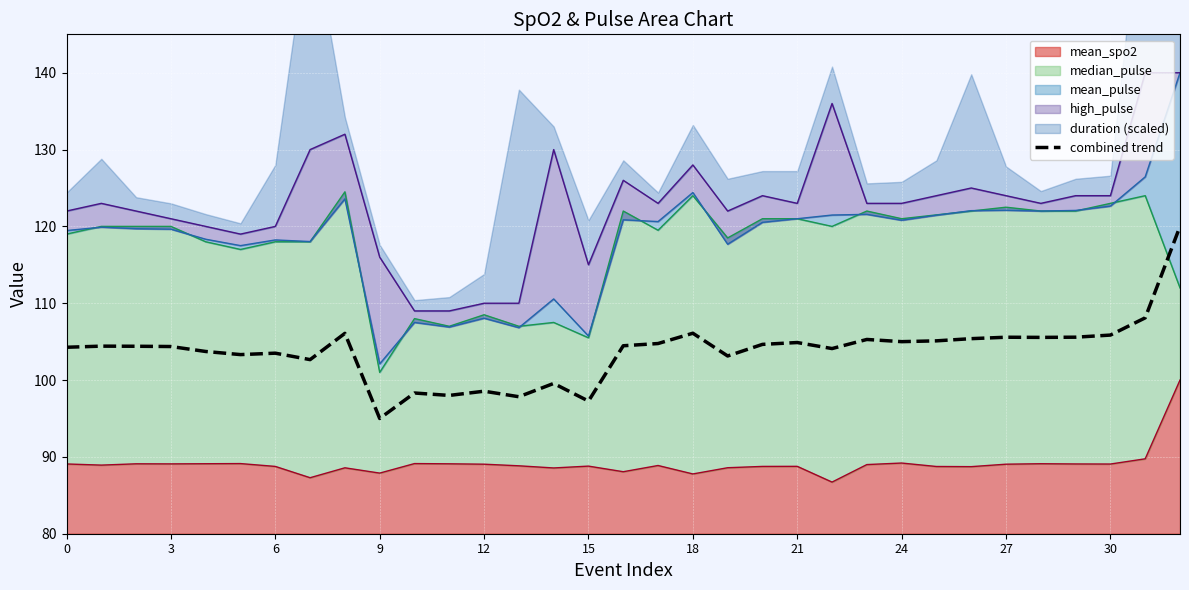

Between 3 and 22, which is larger?

3